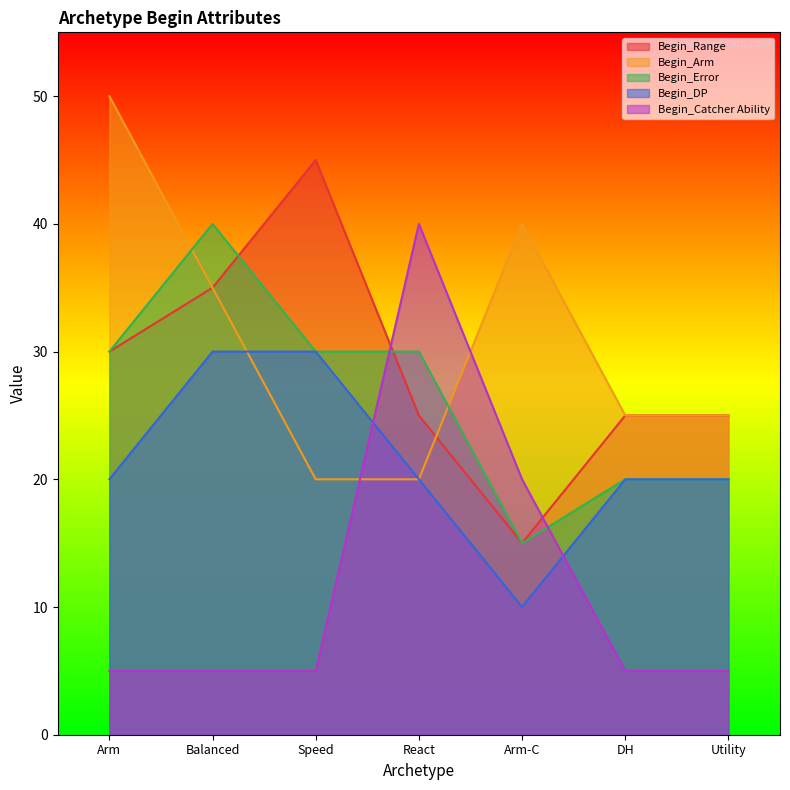

Where is the first local maximum for Begin_Arm?

Arm-C